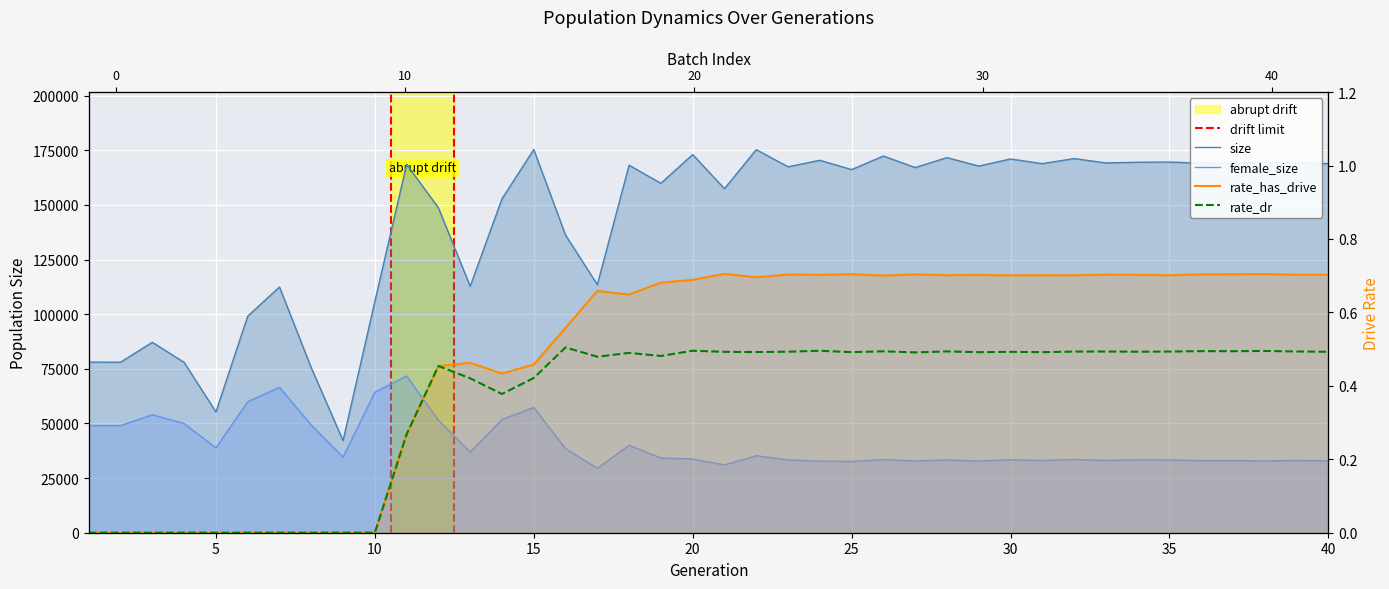

How many lines are shown in the chart?

4